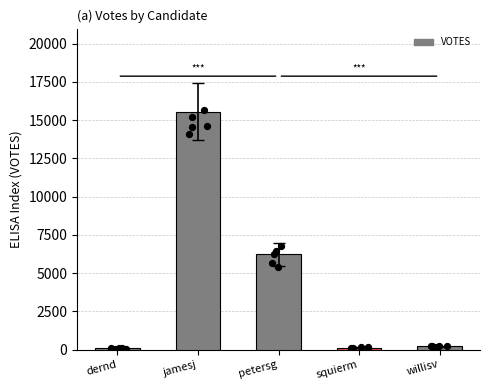

What is the ratio of the value at petersg to the value at dernd?

85.5